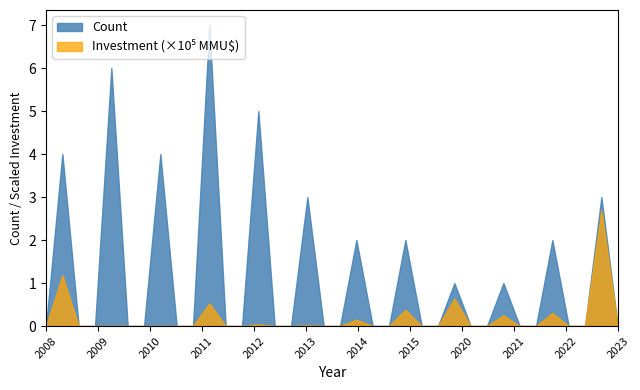

What is the maximum value shown in the chart?

7.0